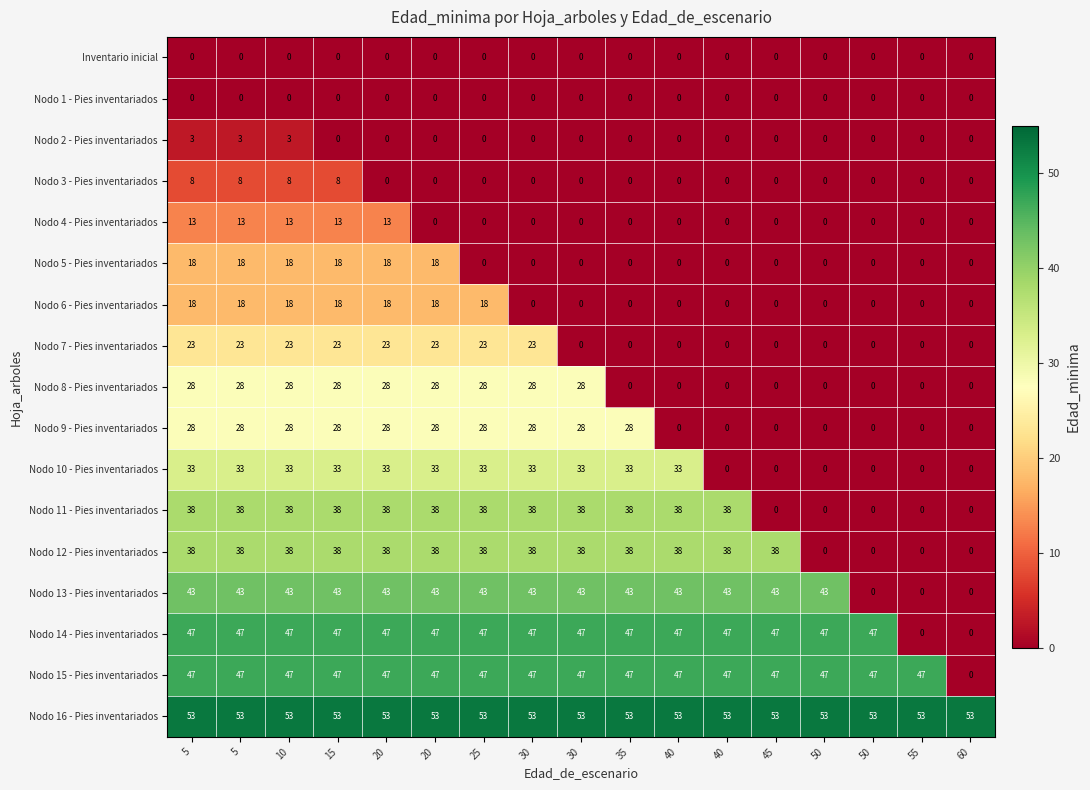

Reading left to right, extract all data points from this chart.

Inventario inicial: 5=0	5=0	10=0	15=0	20=0	20=0	25=0	30=0	30=0	35=0	40=0	40=0	45=0	50=0	50=0	55=0	60=0
Nodo 1 - Pies inventariados: 5=0	5=0	10=0	15=0	20=0	20=0	25=0	30=0	30=0	35=0	40=0	40=0	45=0	50=0	50=0	55=0	60=0
Nodo 2 - Pies inventariados: 5=3	5=3	10=3	15=0	20=0	20=0	25=0	30=0	30=0	35=0	40=0	40=0	45=0	50=0	50=0	55=0	60=0
Nodo 3 - Pies inventariados: 5=8	5=8	10=8	15=8	20=0	20=0	25=0	30=0	30=0	35=0	40=0	40=0	45=0	50=0	50=0	55=0	60=0
Nodo 4 - Pies inventariados: 5=13	5=13	10=13	15=13	20=13	20=0	25=0	30=0	30=0	35=0	40=0	40=0	45=0	50=0	50=0	55=0	60=0
Nodo 5 - Pies inventariados: 5=18	5=18	10=18	15=18	20=18	20=18	25=0	30=0	30=0	35=0	40=0	40=0	45=0	50=0	50=0	55=0	60=0
Nodo 6 - Pies inventariados: 5=18	5=18	10=18	15=18	20=18	20=18	25=18	30=0	30=0	35=0	40=0	40=0	45=0	50=0	50=0	55=0	60=0
Nodo 7 - Pies inventariados: 5=23	5=23	10=23	15=23	20=23	20=23	25=23	30=23	30=0	35=0	40=0	40=0	45=0	50=0	50=0	55=0	60=0
Nodo 8 - Pies inventariados: 5=28	5=28	10=28	15=28	20=28	20=28	25=28	30=28	30=28	35=0	40=0	40=0	45=0	50=0	50=0	55=0	60=0
Nodo 9 - Pies inventariados: 5=28	5=28	10=28	15=28	20=28	20=28	25=28	30=28	30=28	35=28	40=0	40=0	45=0	50=0	50=0	55=0	60=0
Nodo 10 - Pies inventariados: 5=33	5=33	10=33	15=33	20=33	20=33	25=33	30=33	30=33	35=33	40=33	40=0	45=0	50=0	50=0	55=0	60=0
Nodo 11 - Pies inventariados: 5=38	5=38	10=38	15=38	20=38	20=38	25=38	30=38	30=38	35=38	40=38	40=38	45=0	50=0	50=0	55=0	60=0
Nodo 12 - Pies inventariados: 5=38	5=38	10=38	15=38	20=38	20=38	25=38	30=38	30=38	35=38	40=38	40=38	45=38	50=0	50=0	55=0	60=0
Nodo 13 - Pies inventariados: 5=43	5=43	10=43	15=43	20=43	20=43	25=43	30=43	30=43	35=43	40=43	40=43	45=43	50=43	50=0	55=0	60=0
Nodo 14 - Pies inventariados: 5=47	5=47	10=47	15=47	20=47	20=47	25=47	30=47	30=47	35=47	40=47	40=47	45=47	50=47	50=47	55=0	60=0
Nodo 15 - Pies inventariados: 5=47	5=47	10=47	15=47	20=47	20=47	25=47	30=47	30=47	35=47	40=47	40=47	45=47	50=47	50=47	55=47	60=0
Nodo 16 - Pies inventariados: 5=53	5=53	10=53	15=53	20=53	20=53	25=53	30=53	30=53	35=53	40=53	40=53	45=53	50=53	50=53	55=53	60=53